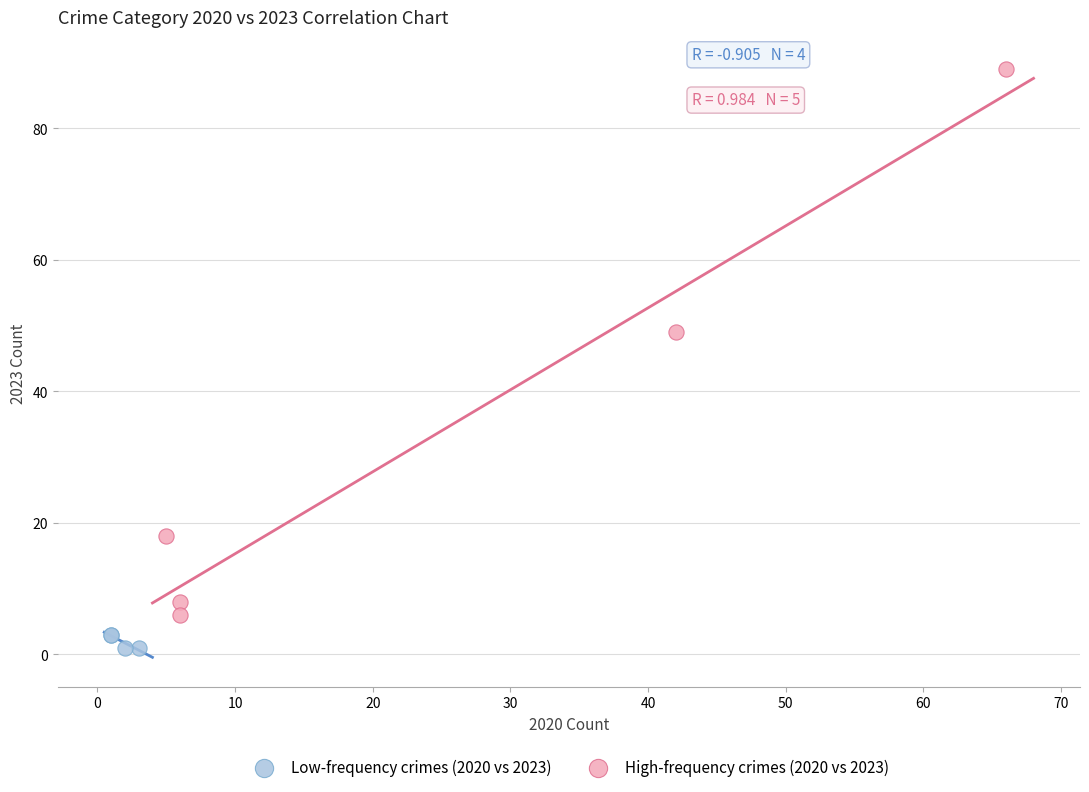

Which series contains the lowest Y value?

Low-frequency crimes (2020 vs 2023)